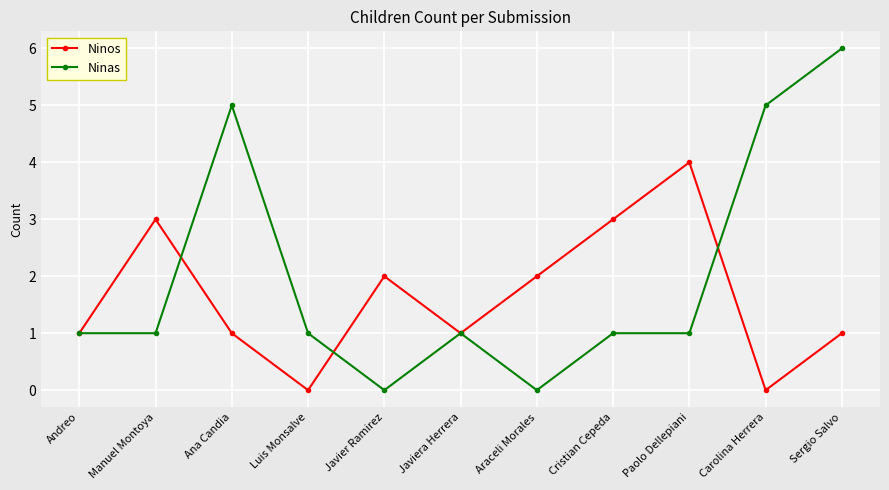

Which series changed the most between Ana Candia and Araceli Morales?

Ninas